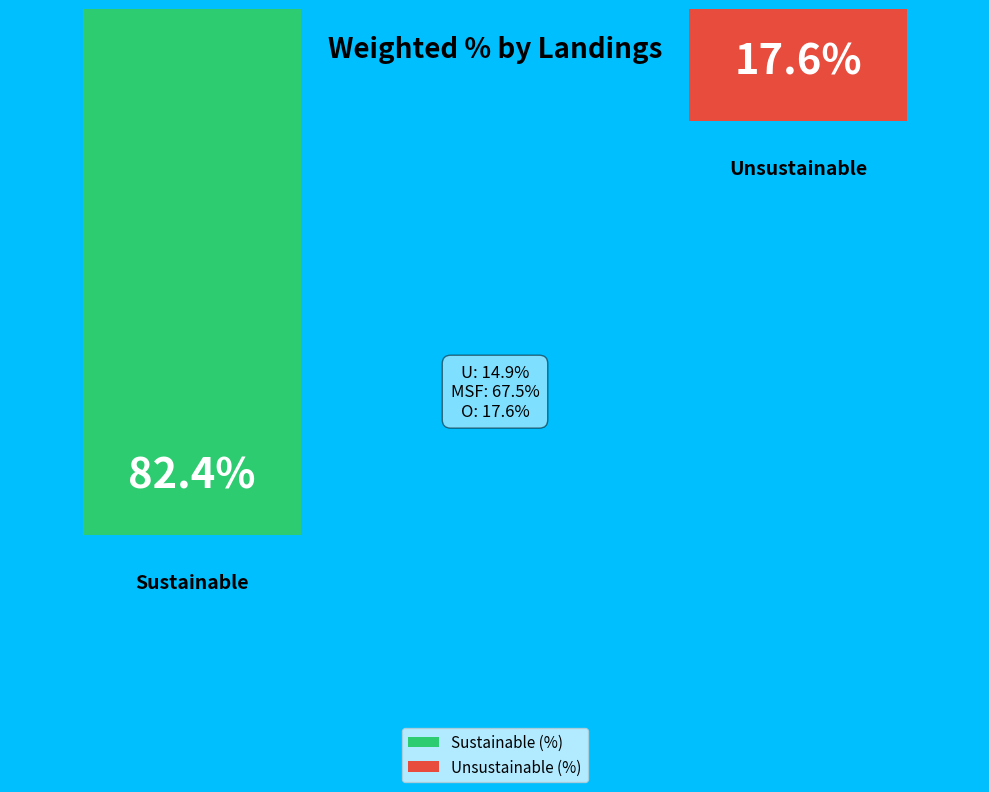

Which category has the biggest portion of the pie?

Sustainable (%)